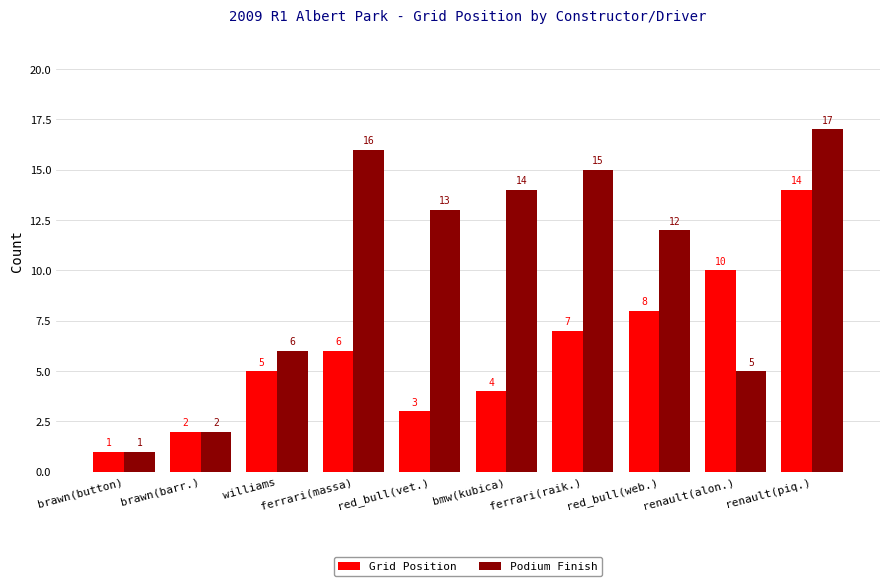

What is the label of the 4th bar from the left?

ferrari(massa)